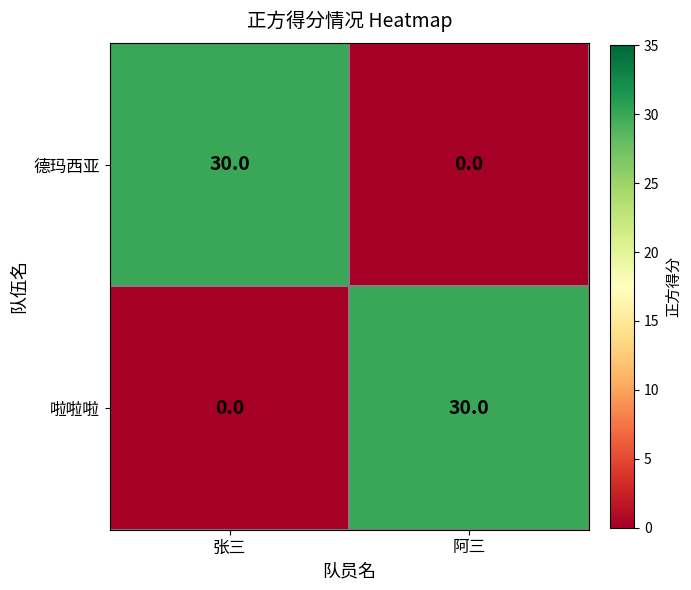

What is the total value across all series at 张三?

30